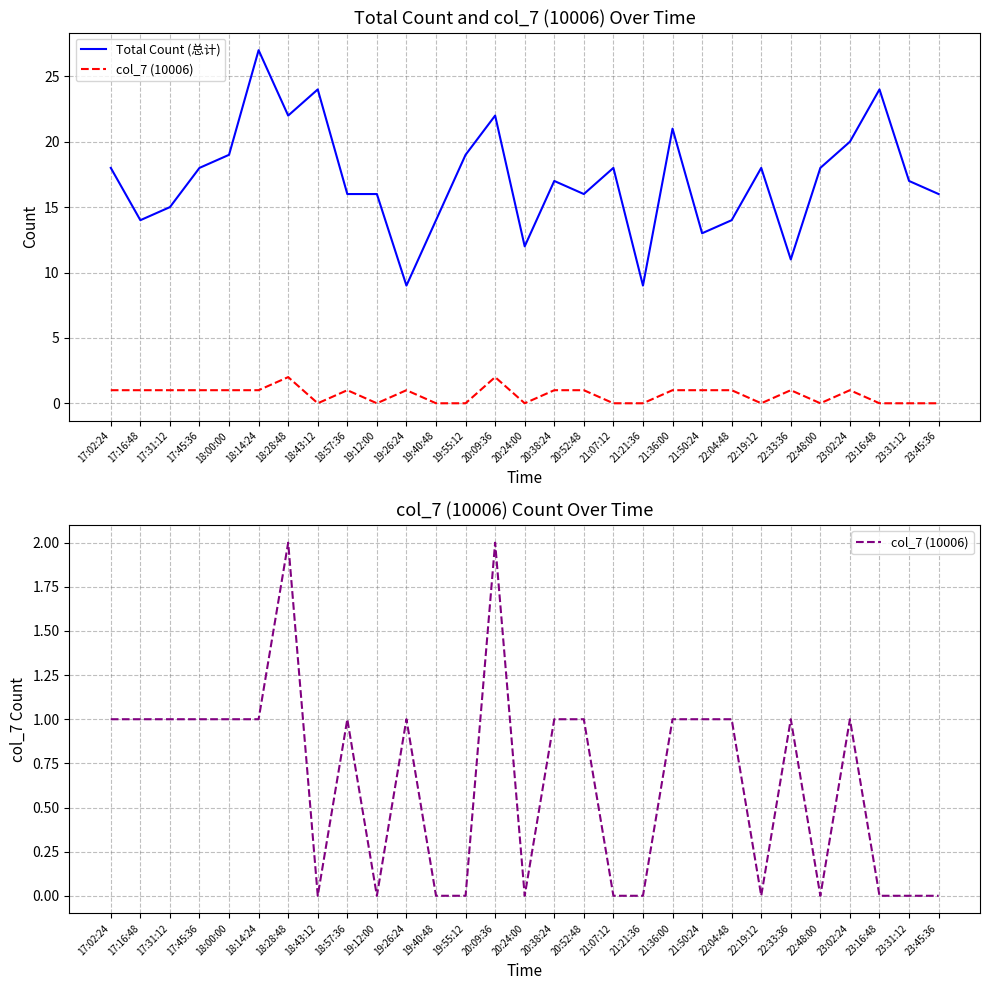

What is the maximum value for Total Count (总计)?

27